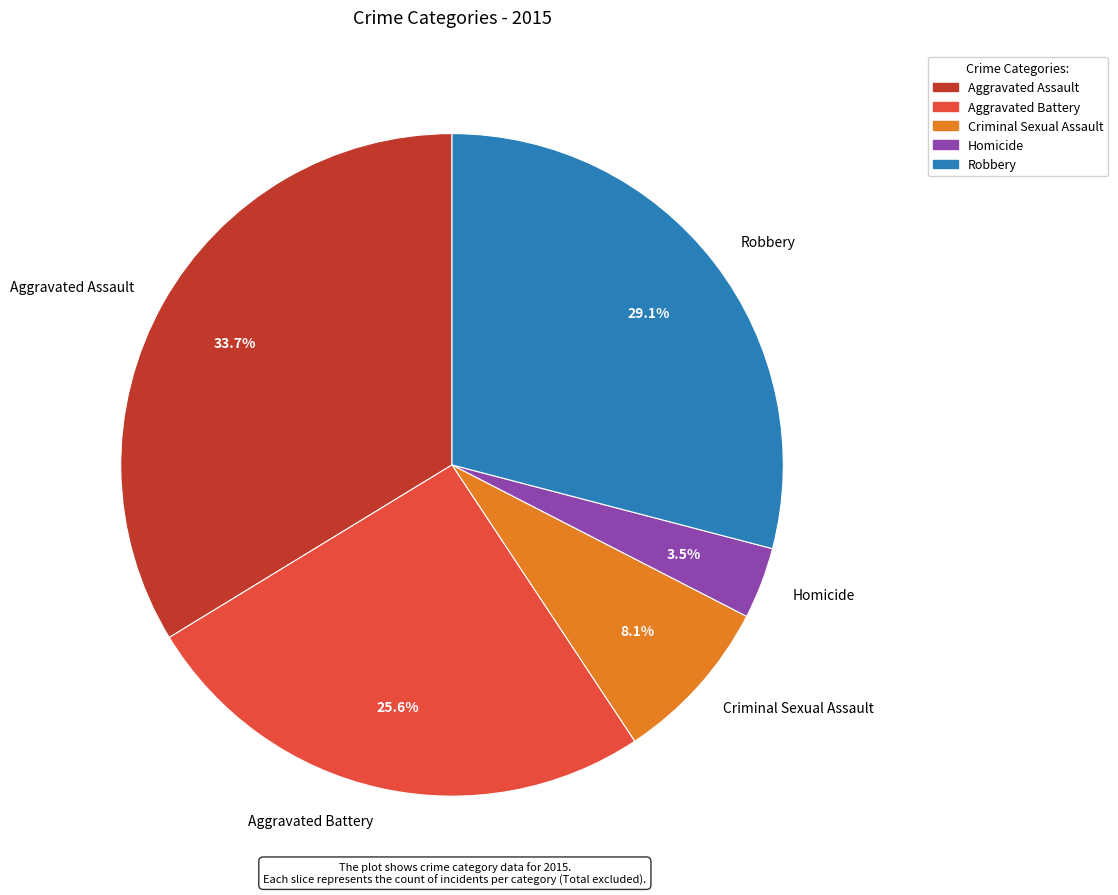

The Aggravated Assault slice represents 40% of the pie. True or false?

False